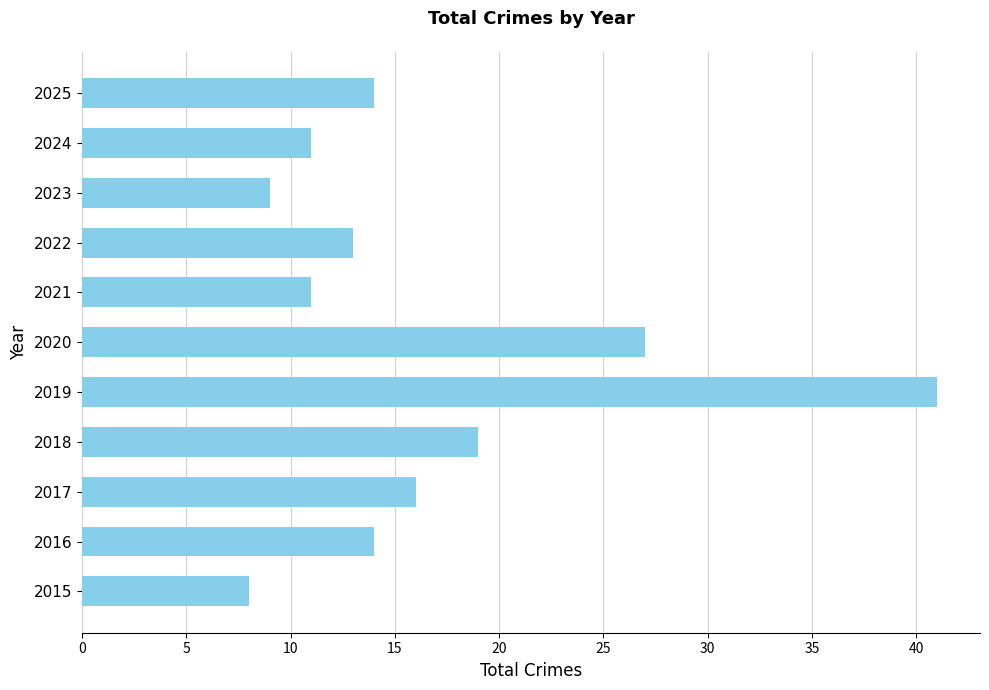

Where is the data nearest to the value 24?

2020